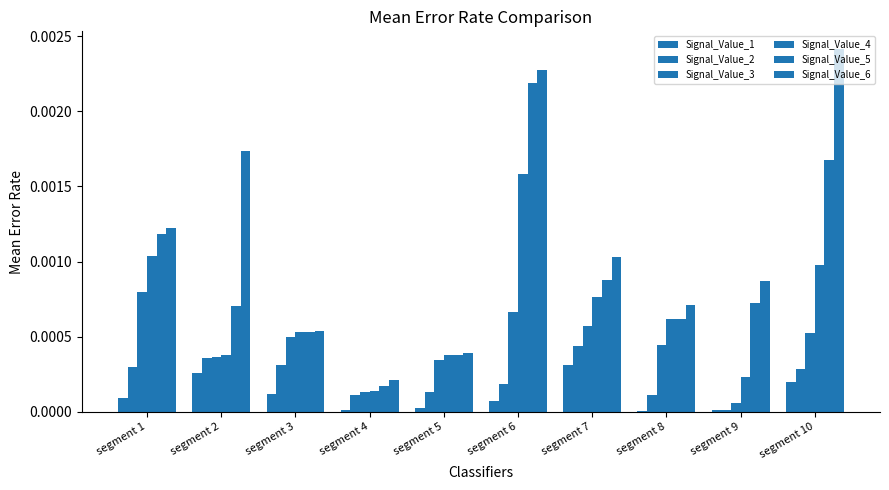

Which series has the largest total across all categories?

Signal_Value_6